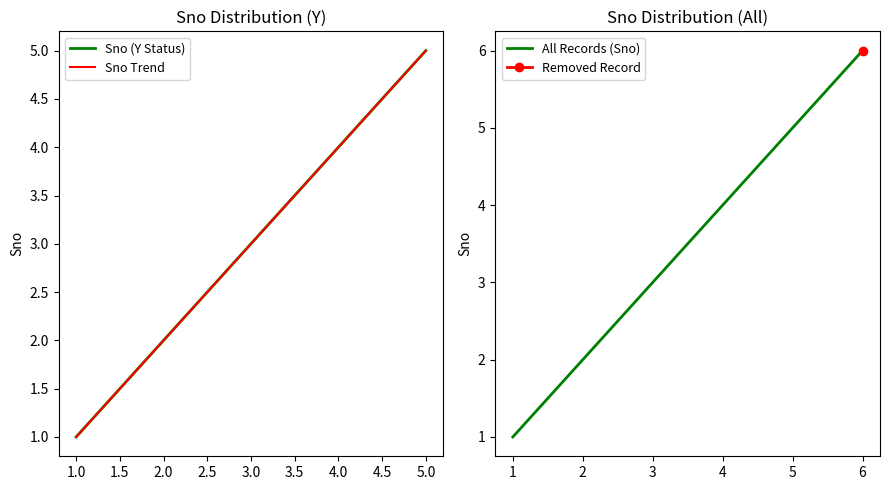

Rank the categories by All Records (Sno) value from lowest to highest.

1, 2, 3, 4, 5, 6